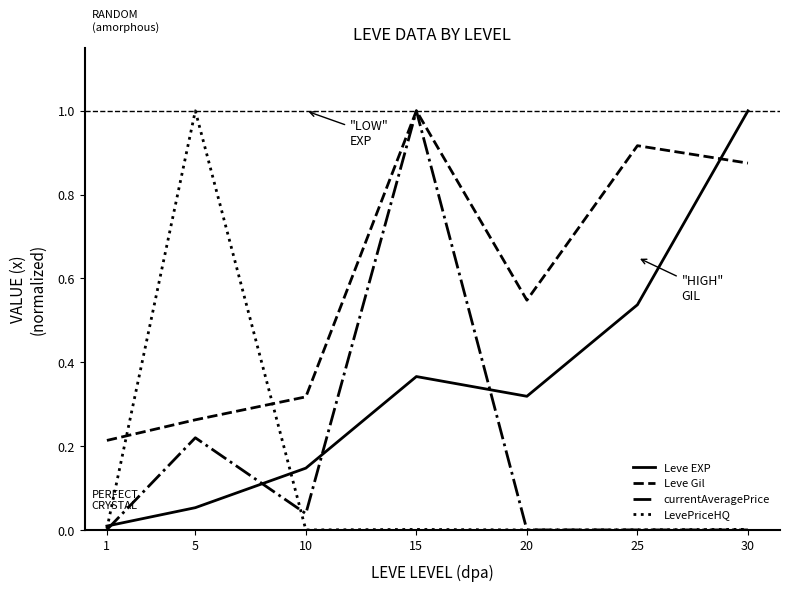

Which series changed the most between 15 and 20?

currentAveragePrice